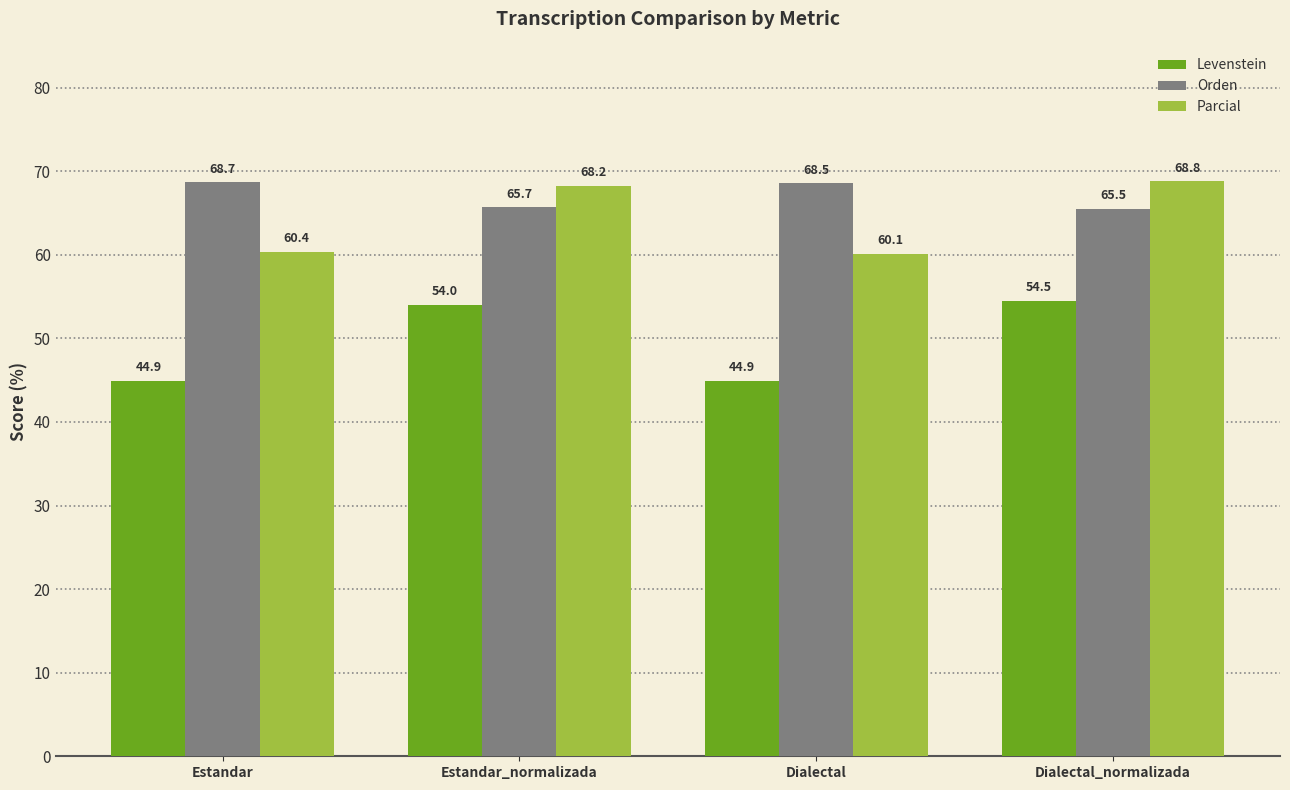

What is the difference between the Parcial values at Estandar and Dialectal?

0.2